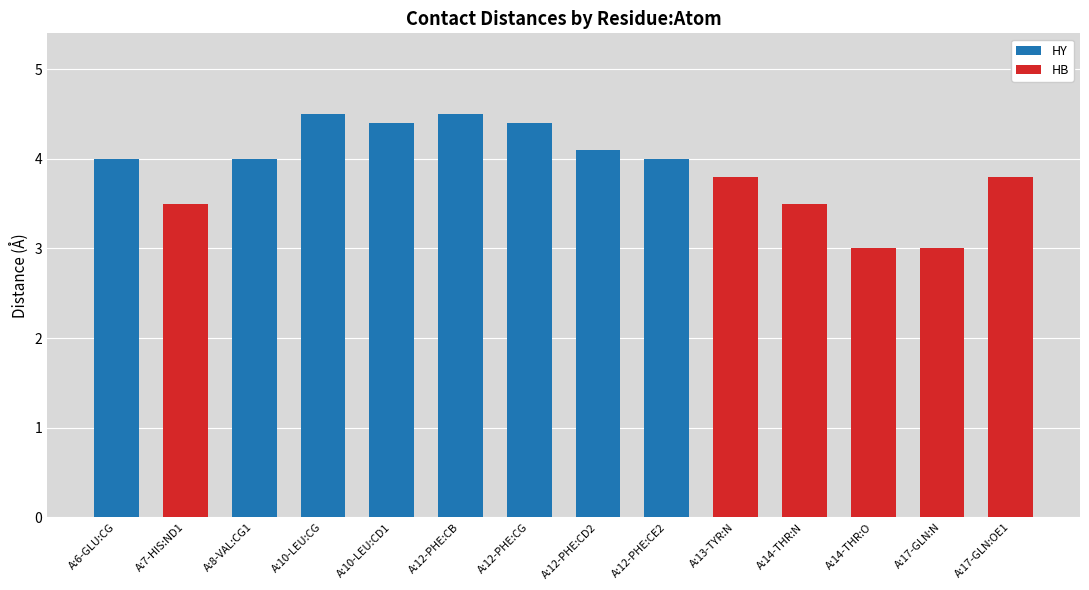

What is the total value across all series at A:13-TYR:N?

3.8